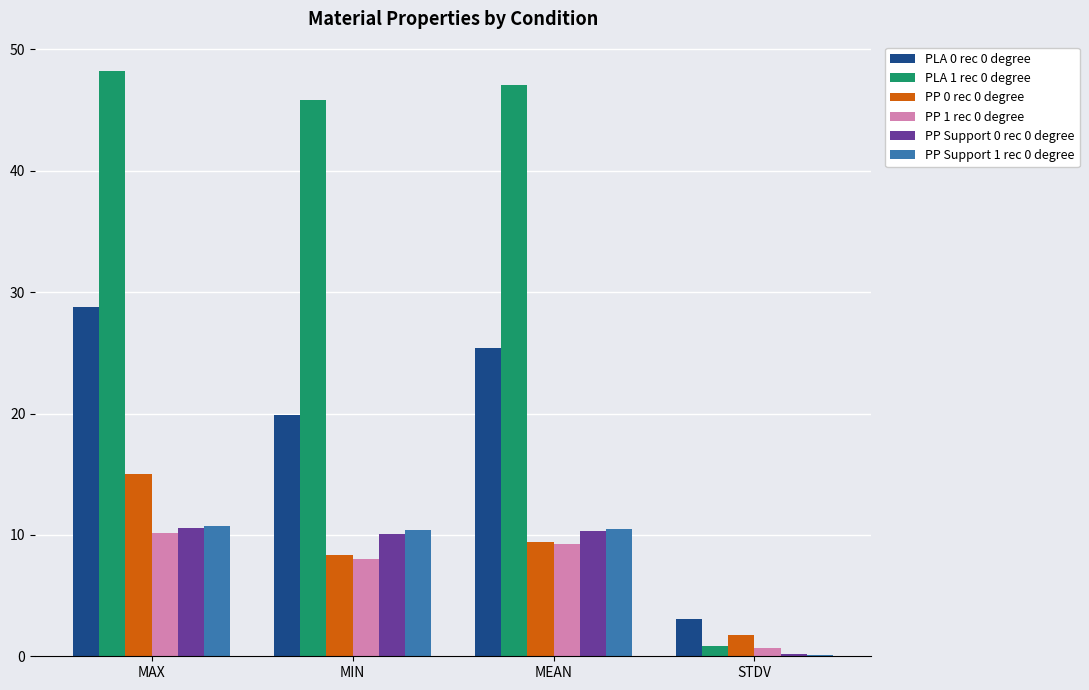

True or false: PP 0 rec 0 degree has a value of 2.2 at MIN.

False